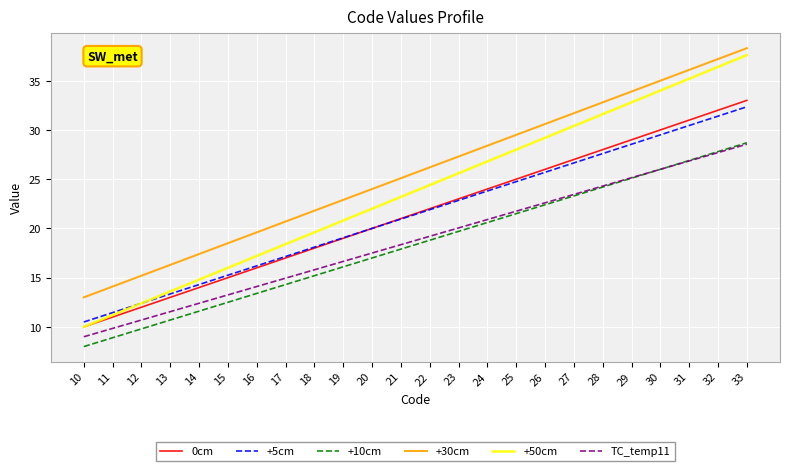

Is the value of +30cm at 31 greater than the value of +10cm at 18?

Yes